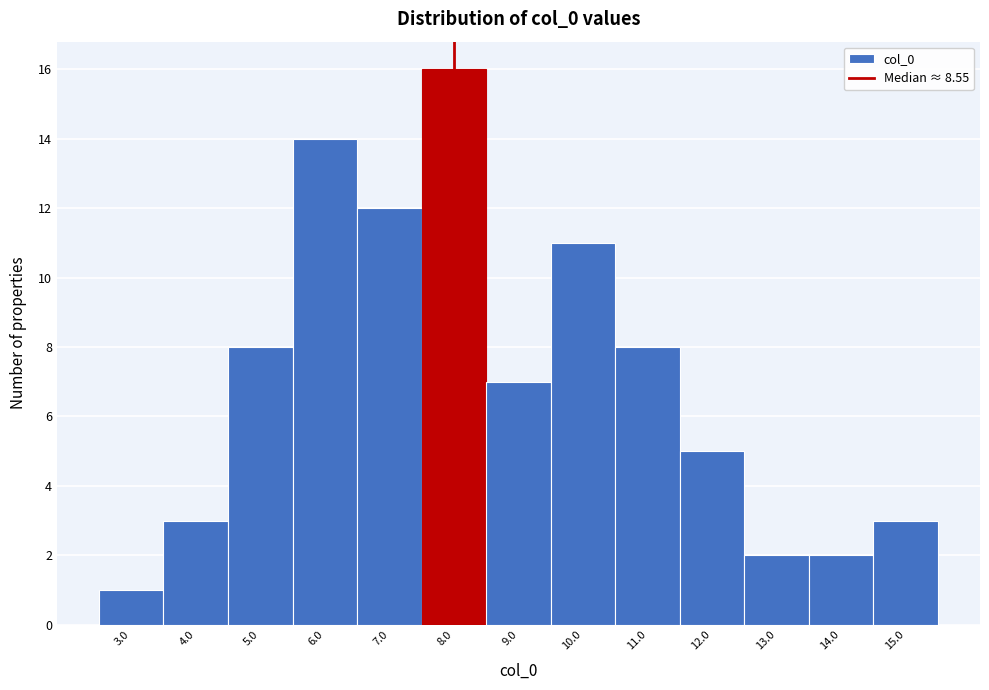

Reading right to left, what are all the values shown in this chart?

15.0=3	14.0=2	13.0=2	12.0=5	11.0=8	10.0=11	9.0=7	8.0=16	7.0=12	6.0=14	5.0=8	4.0=3	3.0=1